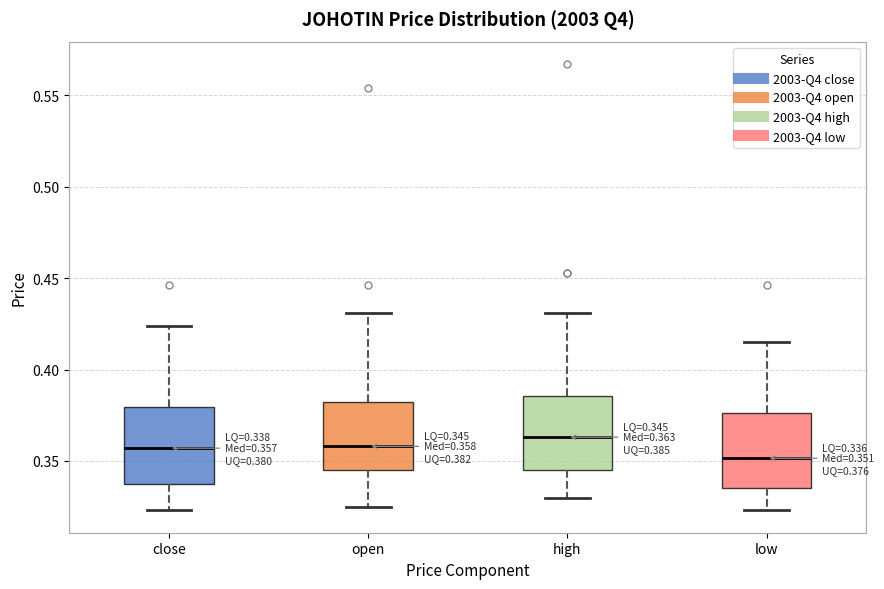

Which box has the lowest median line?

low